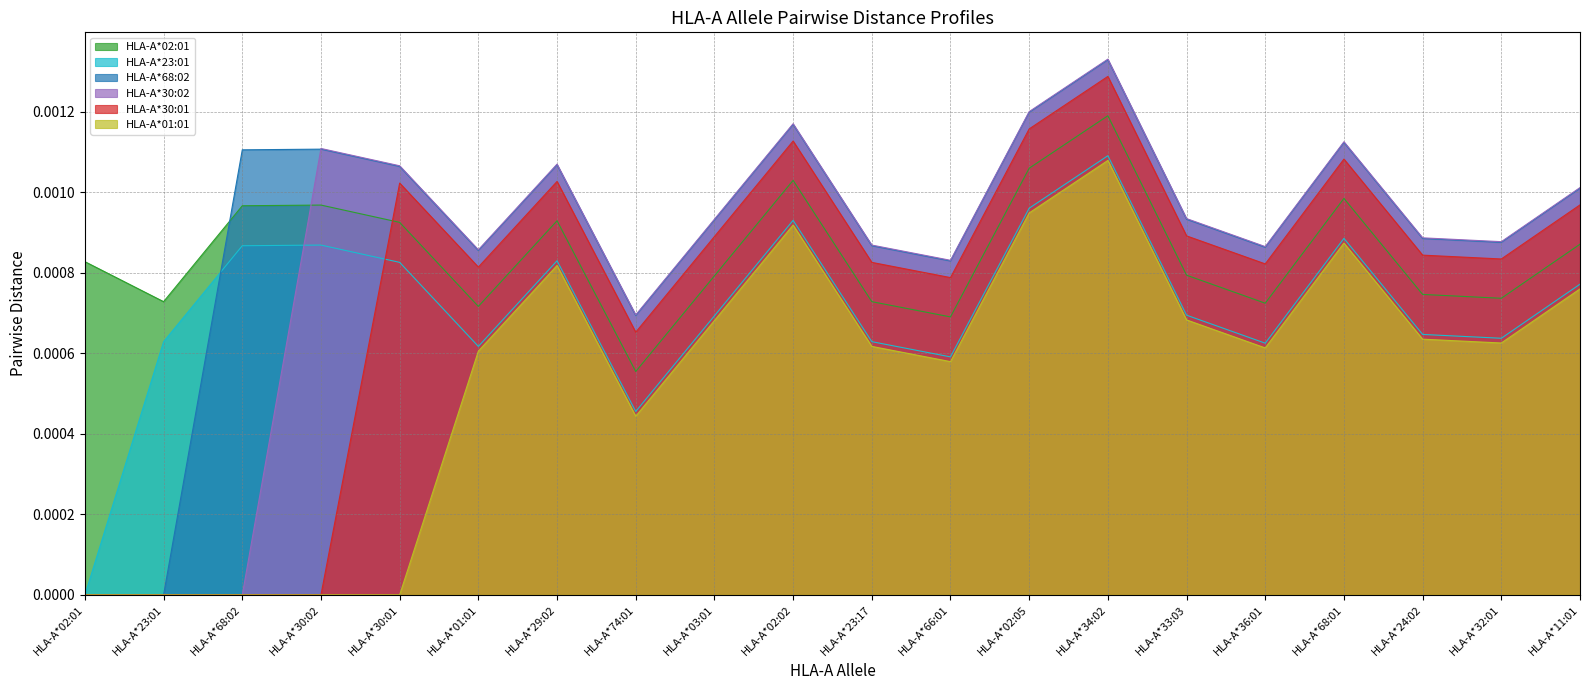

Count the HLA-A*01:01 values in the range 0 to 1.

20